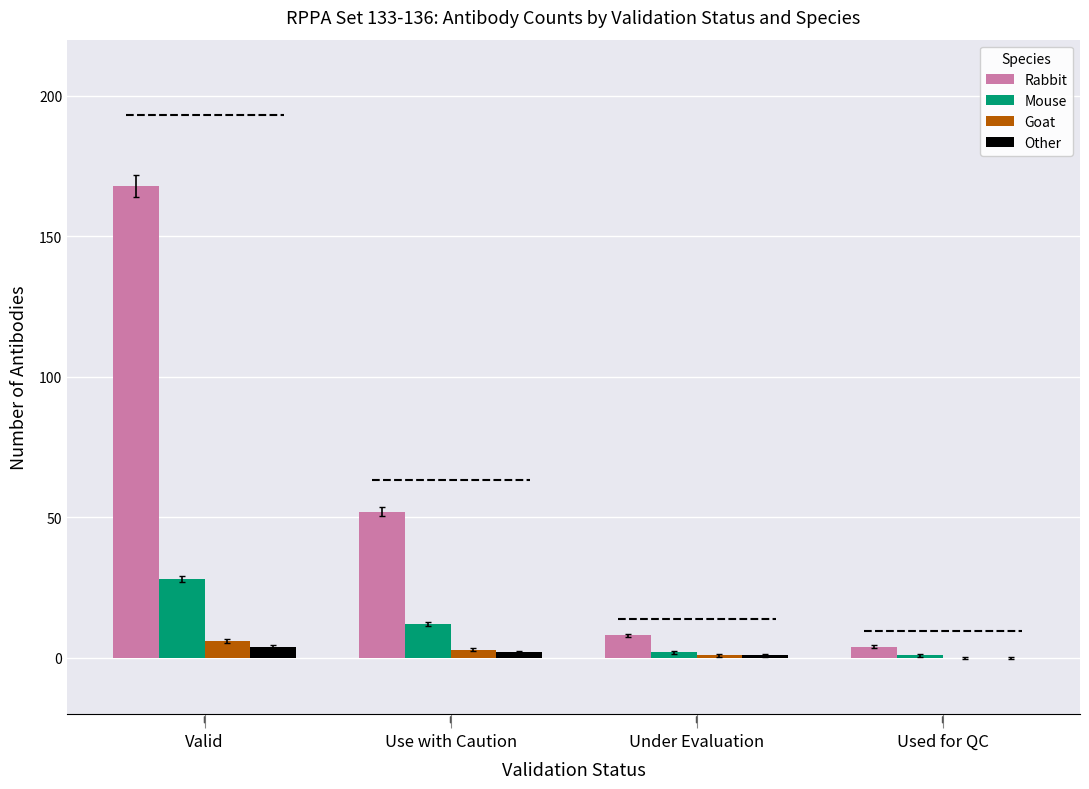

How many values in Goat are above zero?

3